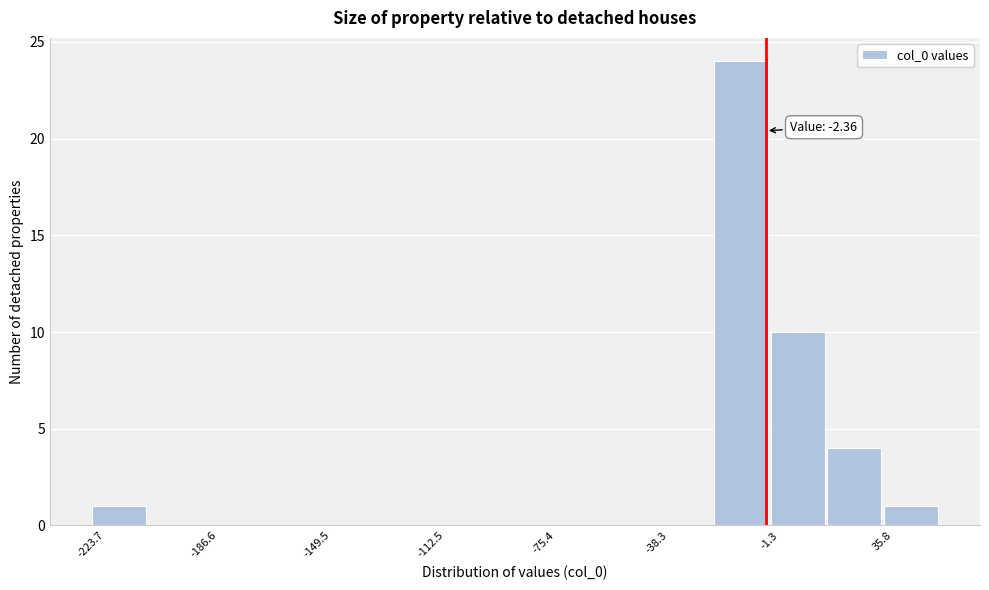

Read against the x-axis, roughly where is the centre of the tallest bar?

-10